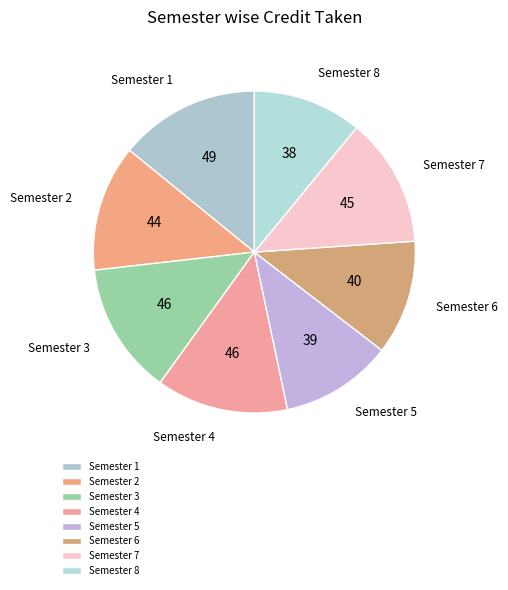

Between Semester 7 and Semester 6, which is larger?

Semester 7